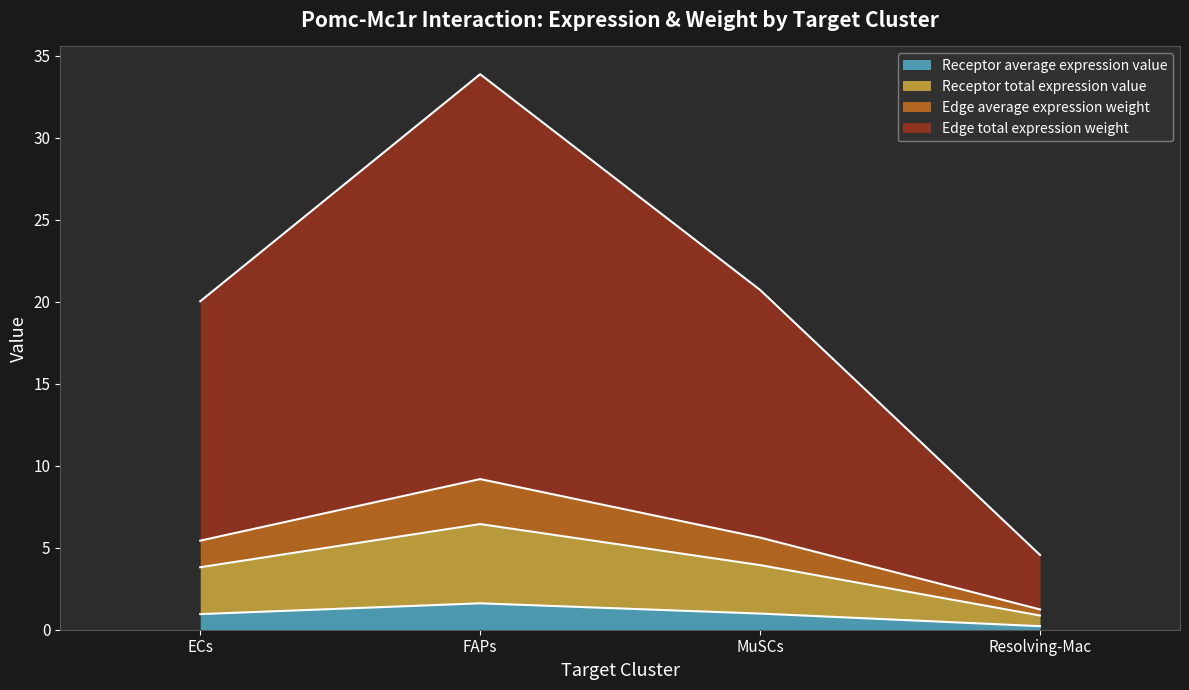

How many series are shown in this chart?

4